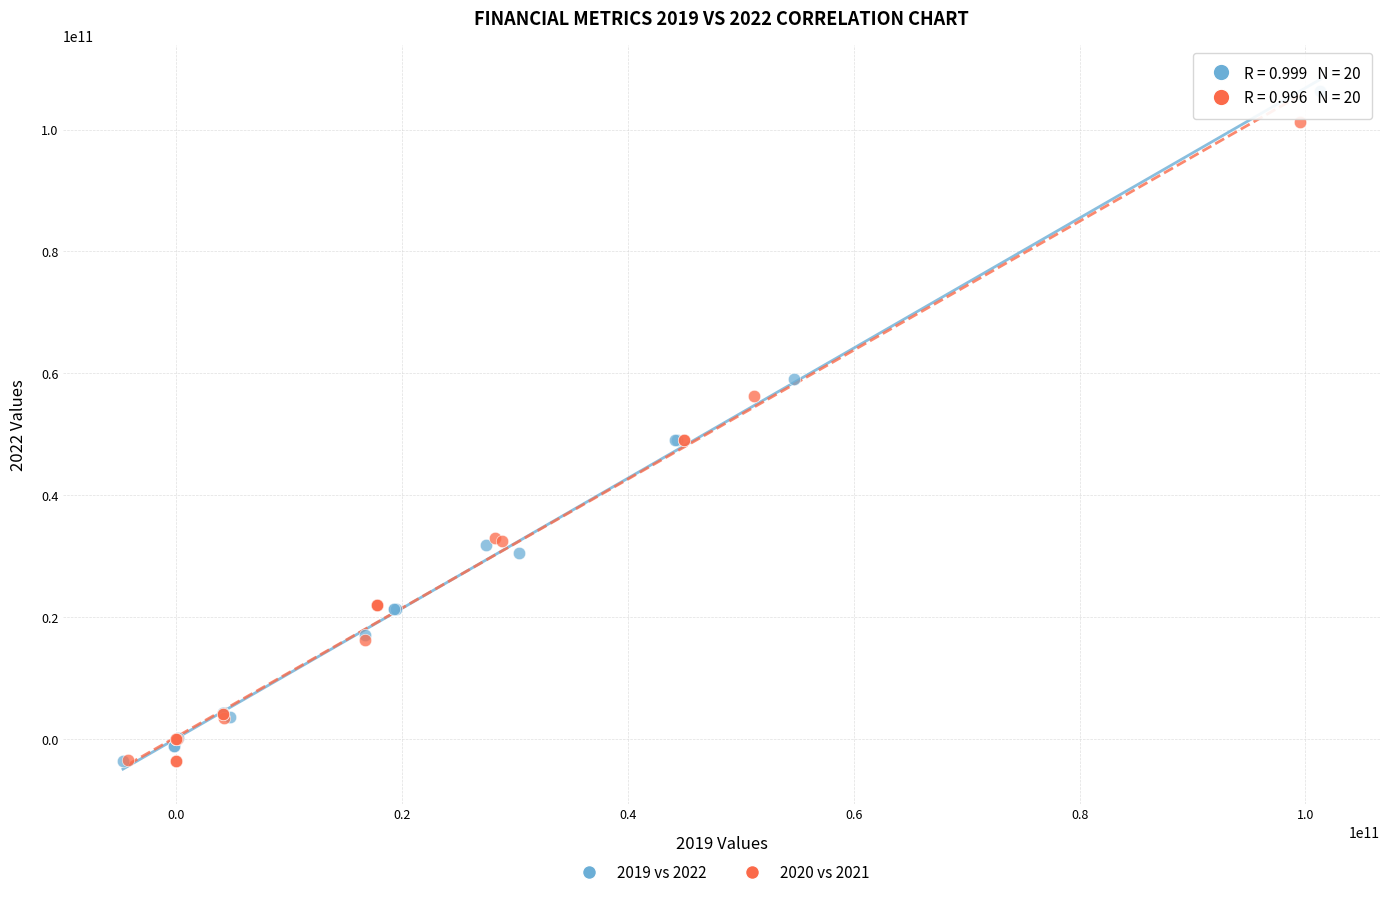

Which series has the widest spread of Y values?

2019 vs 2022